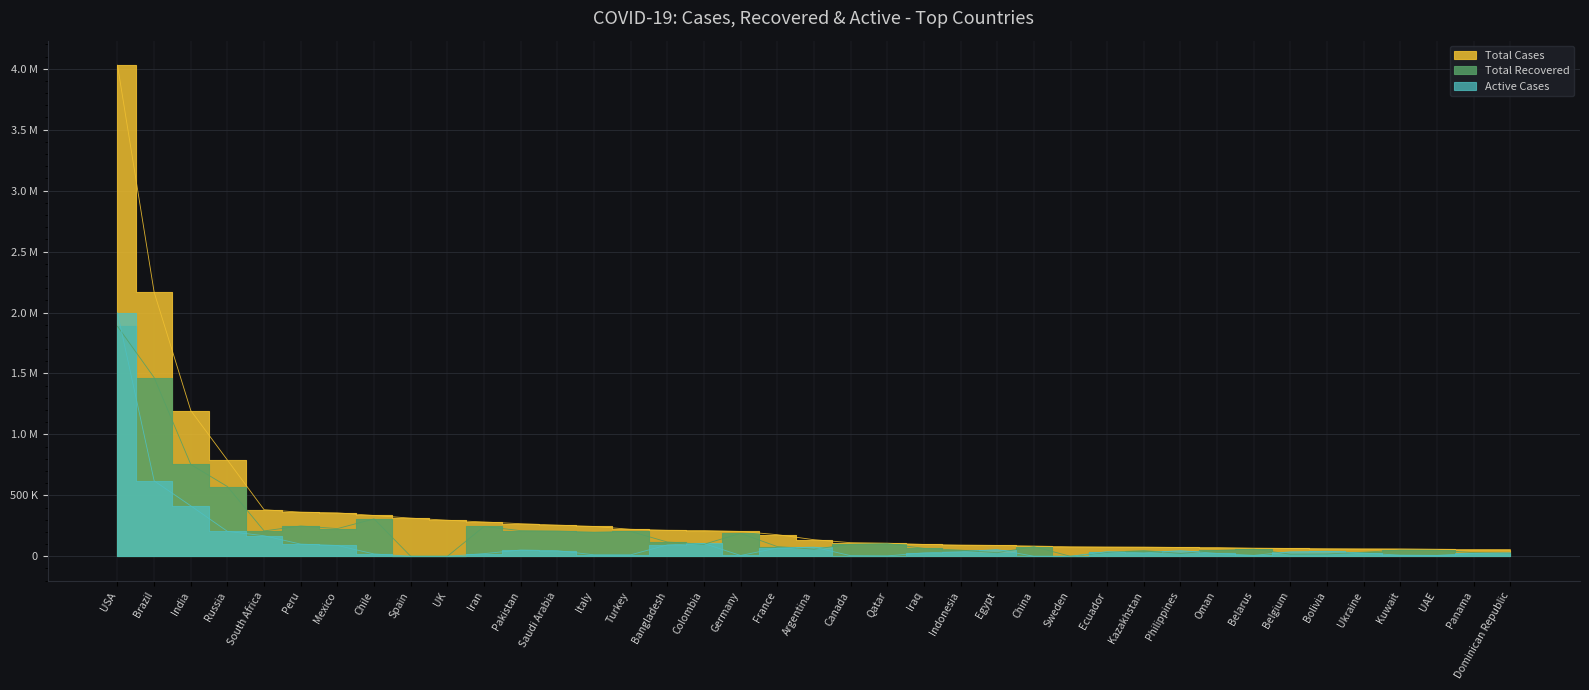

What is the label of the 38th point from the left?

Panama